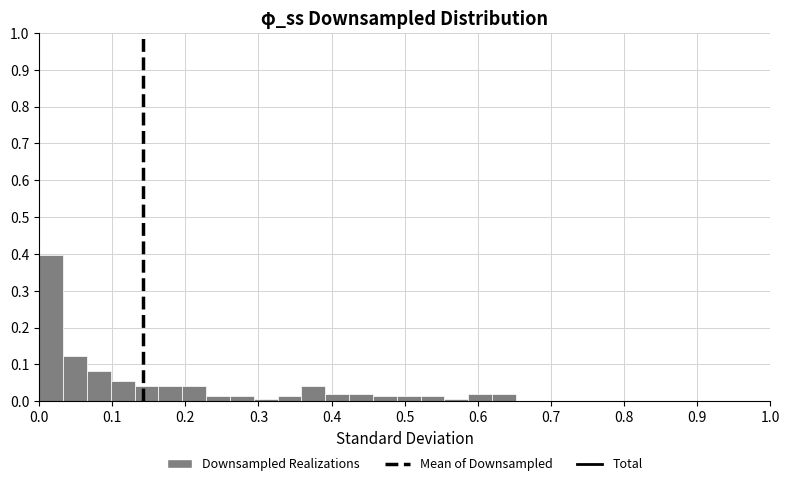

Around what value on the x-axis is the tallest bar? Give the approximate position of its centre, as read against the axis.

0.02